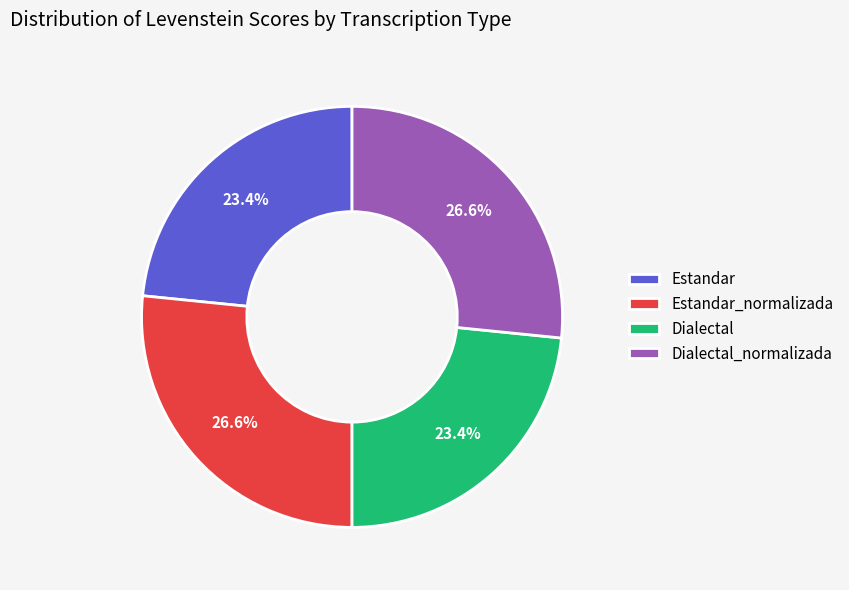

Between Dialectal_normalizada and Dialectal, which is larger?

Dialectal_normalizada